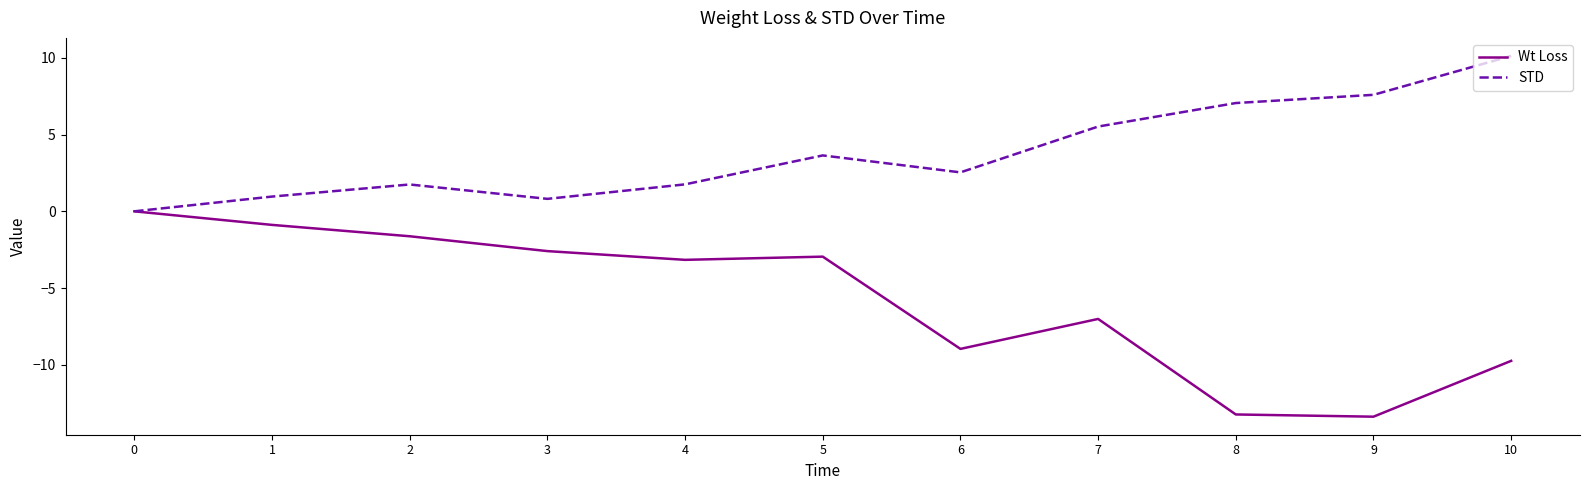

At which label is Wt Loss closest to -6?

7